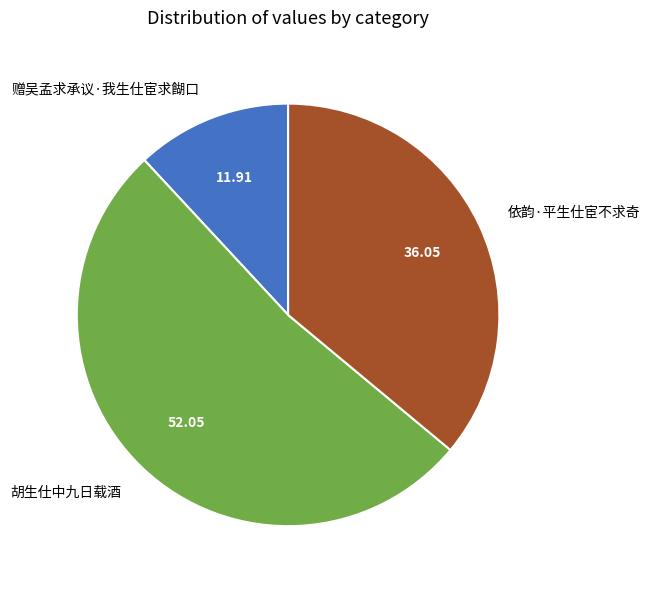

Between 胡生仕中九日载酒 and 依韵·平生仕宦不求奇, which is larger?

胡生仕中九日载酒